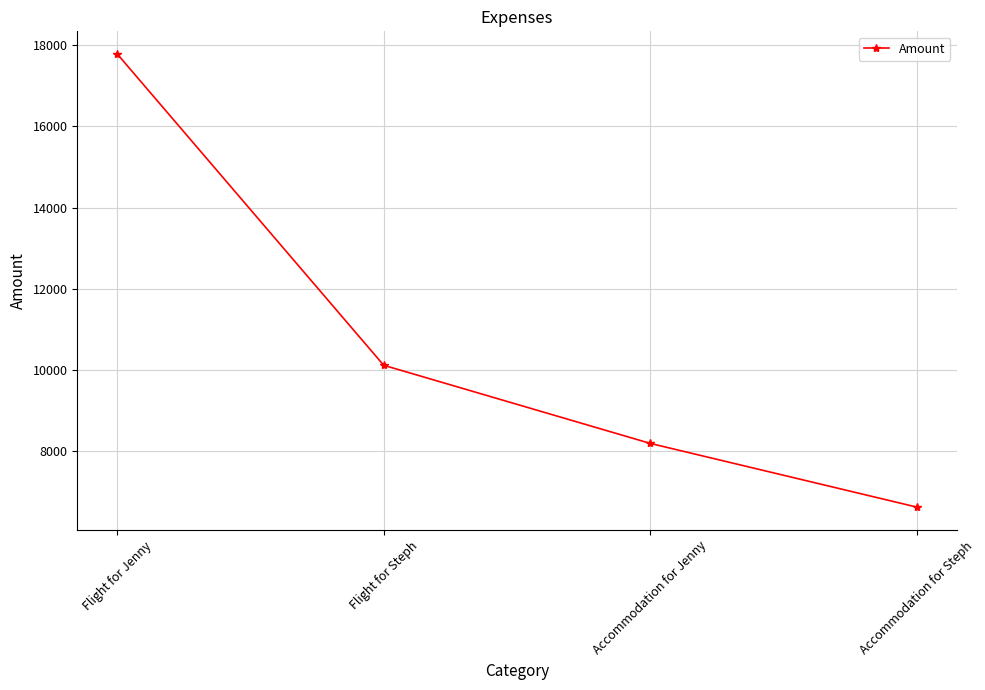

How many distinct data groups are displayed?

1